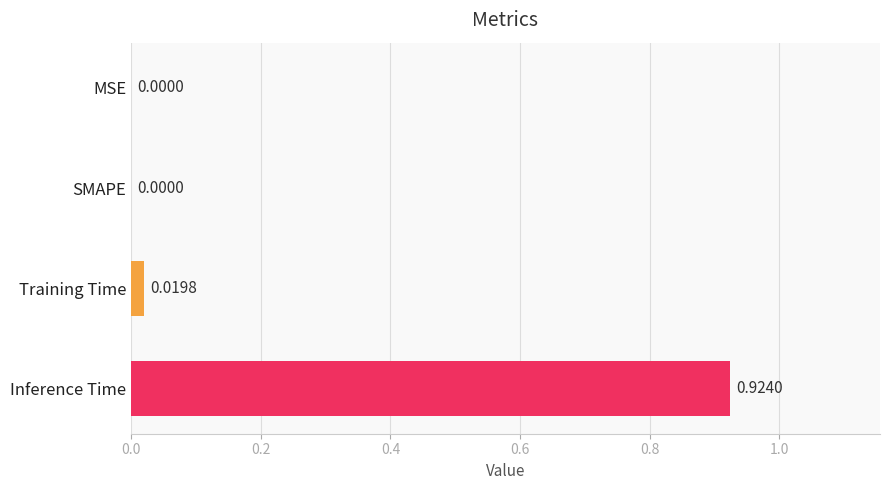

Which has a higher value, SMAPE or Inference Time?

Inference Time